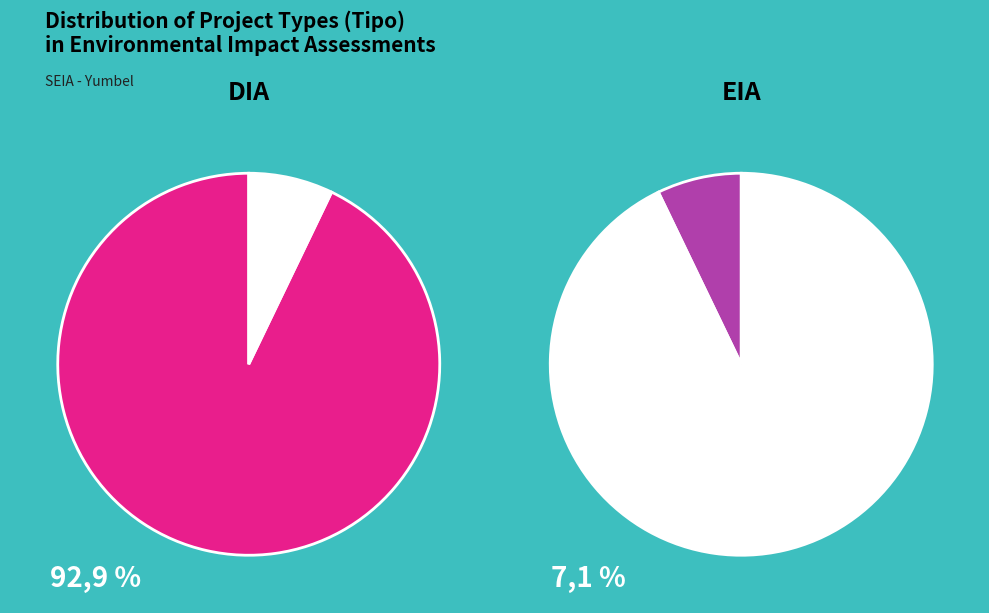

Combined, do EIA and DIA account for over 50%?

Yes